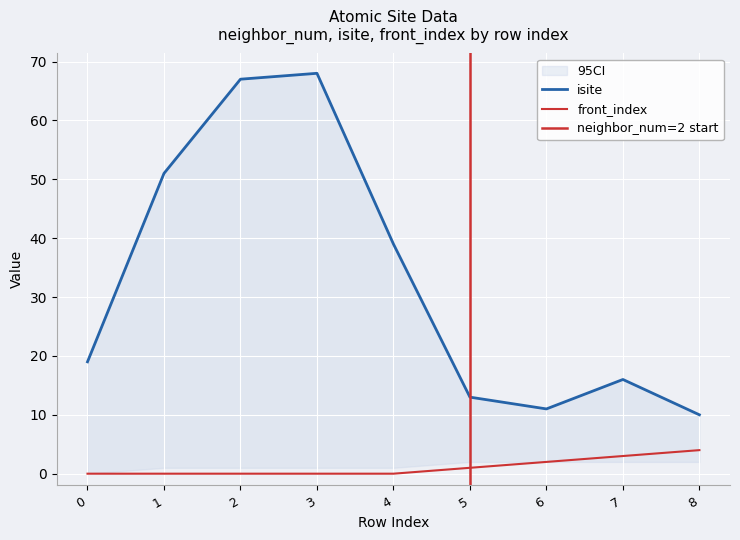

What is the difference between the second highest and second lowest values in the front_index series?

3